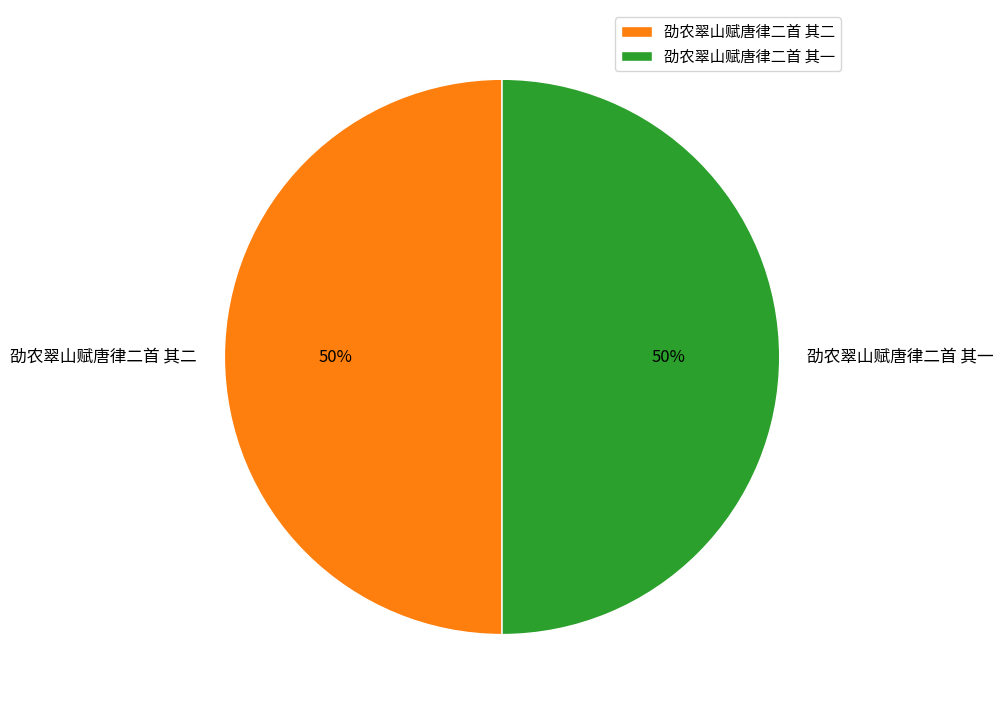

How many segments does this pie chart have?

2